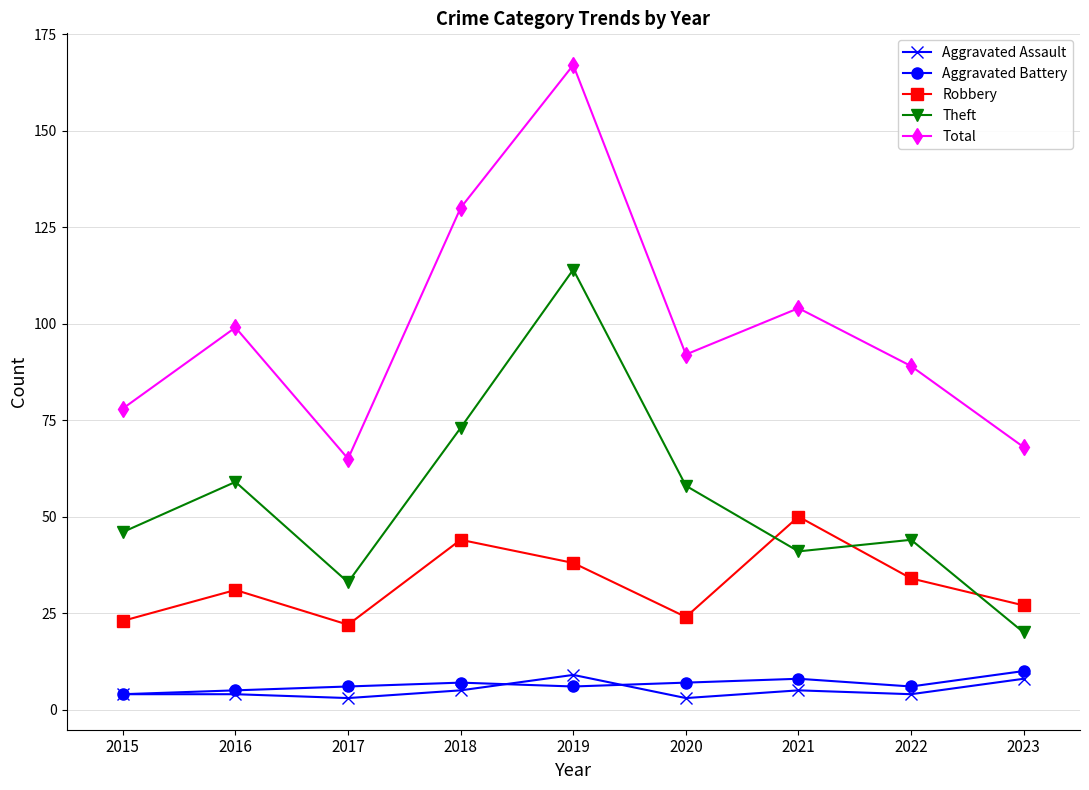

Where is the first local maximum for Theft?

2016